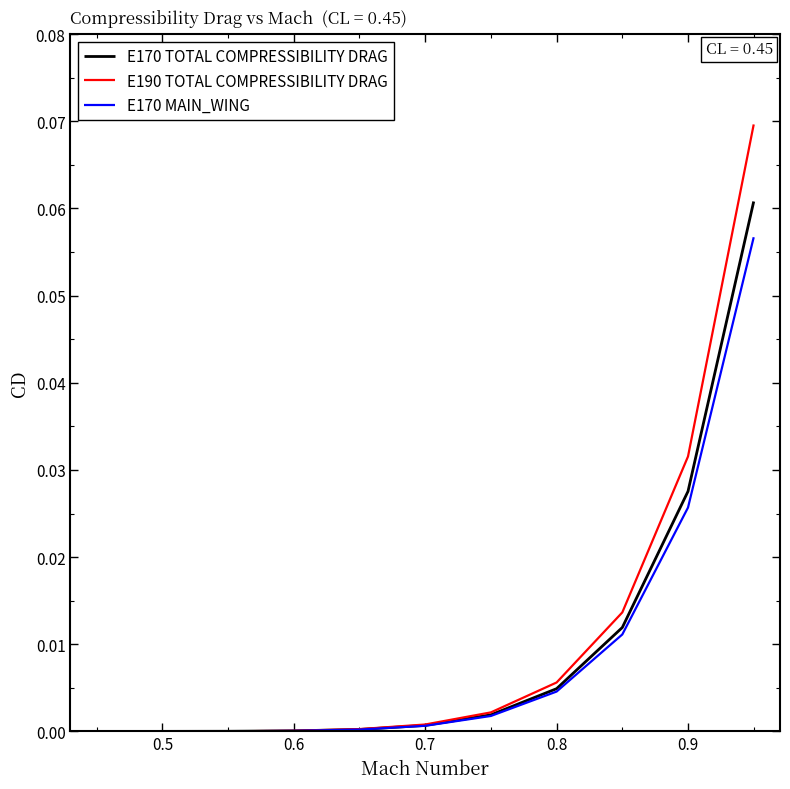

Is this an area chart (filled region under the line)?

No